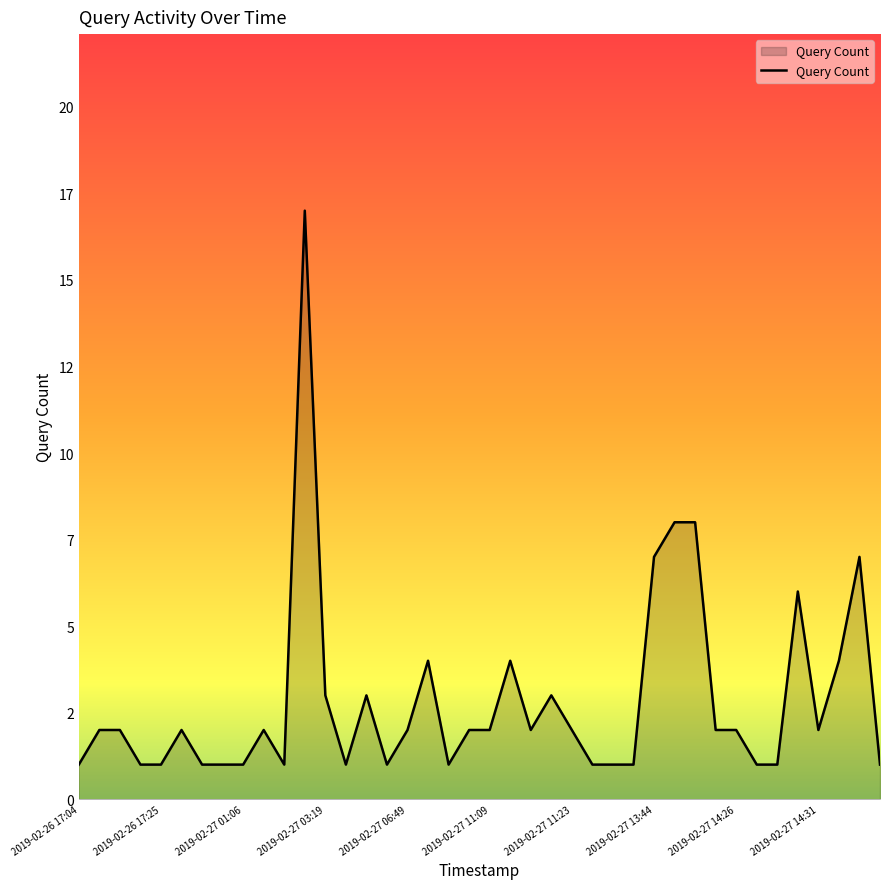

Does the chart have visible grid lines?

No